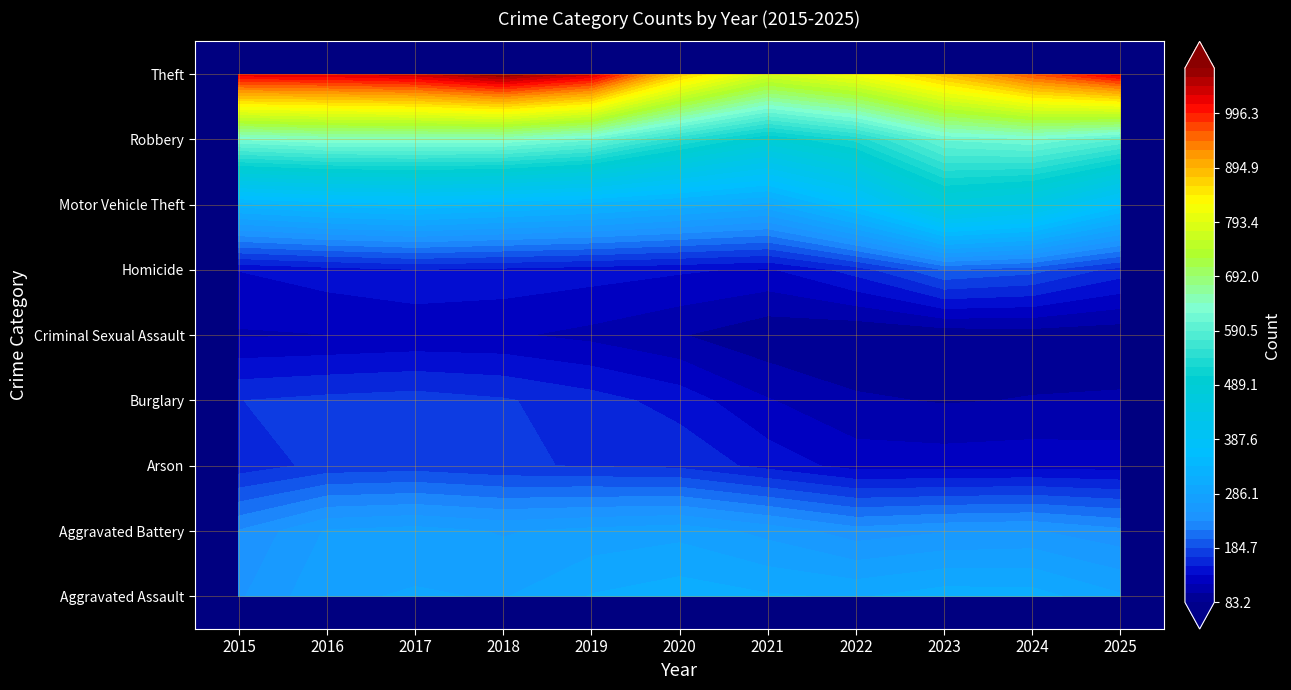

How many data points in Motor Vehicle Theft are less than 401?

4